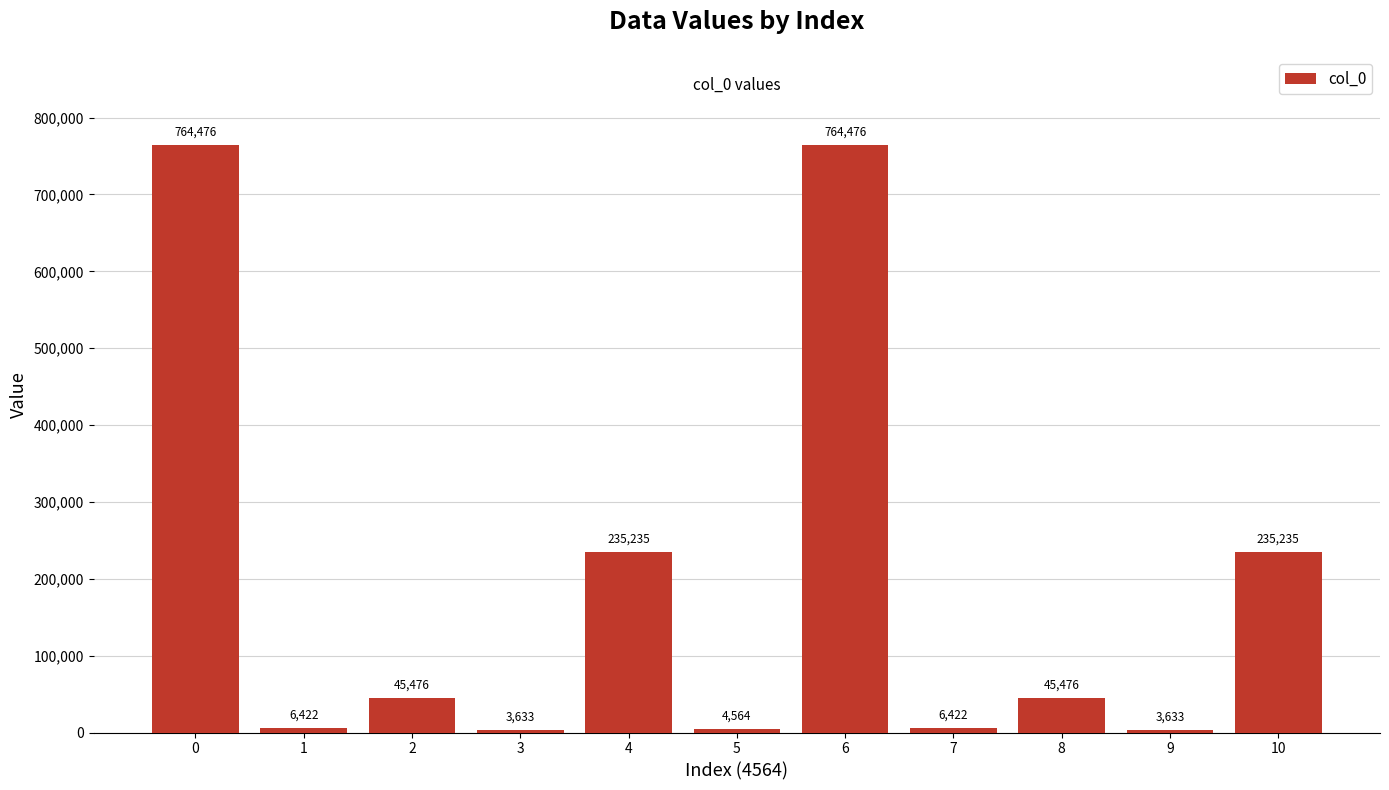

What is the smallest value displayed?

3633